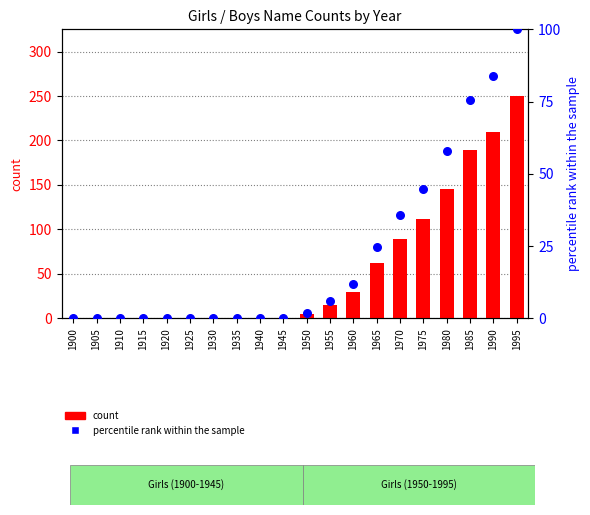

Which series contains the highest Y value?

count